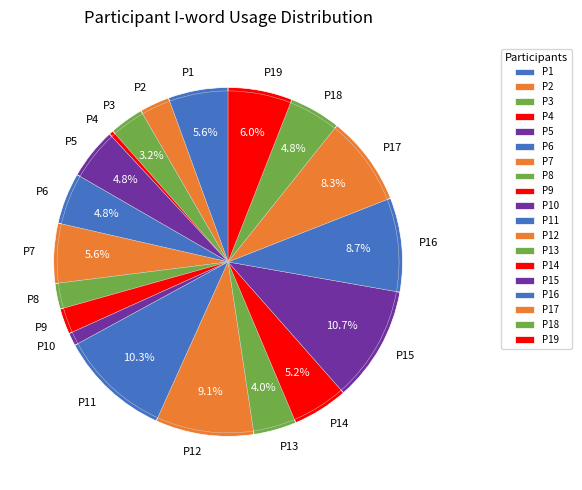

What percentage is NOT represented by P18?

95.2%